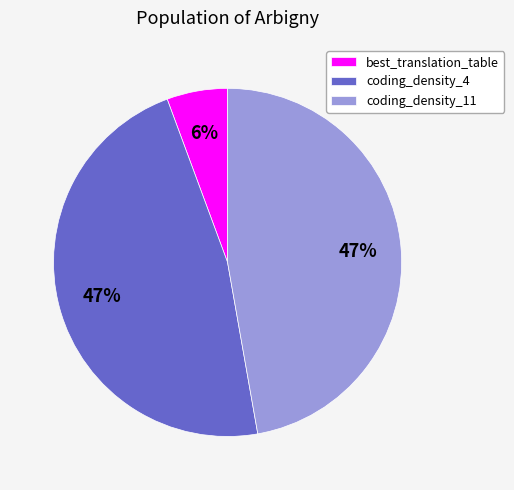

The coding_density_4 slice represents 47% of the pie. True or false?

True